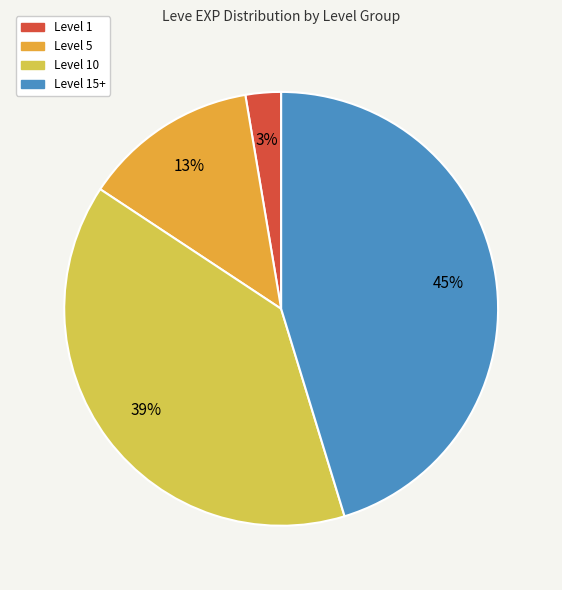

Does any single category account for the majority?

No